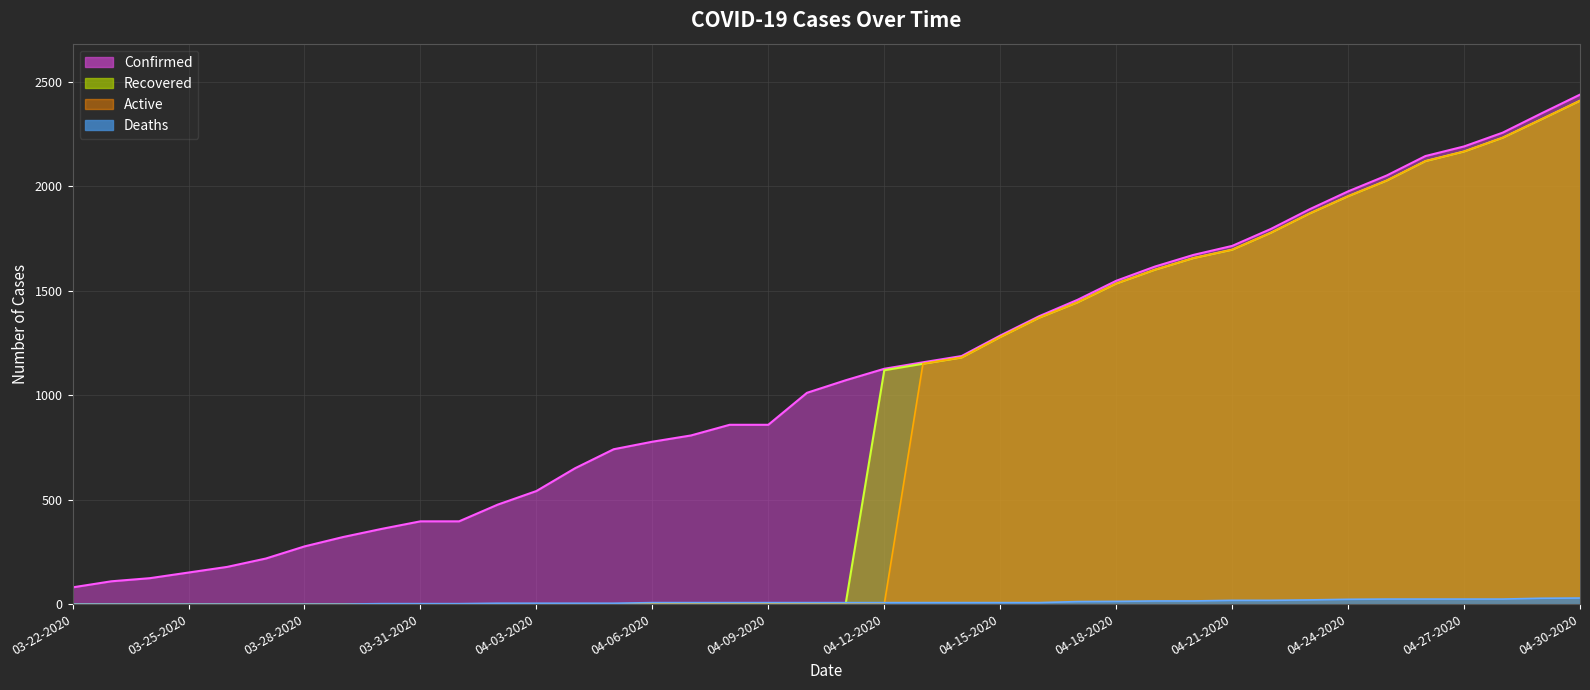

Rank the series by their maximum value, from lowest to highest.

Deaths, Recovered, Active, Confirmed